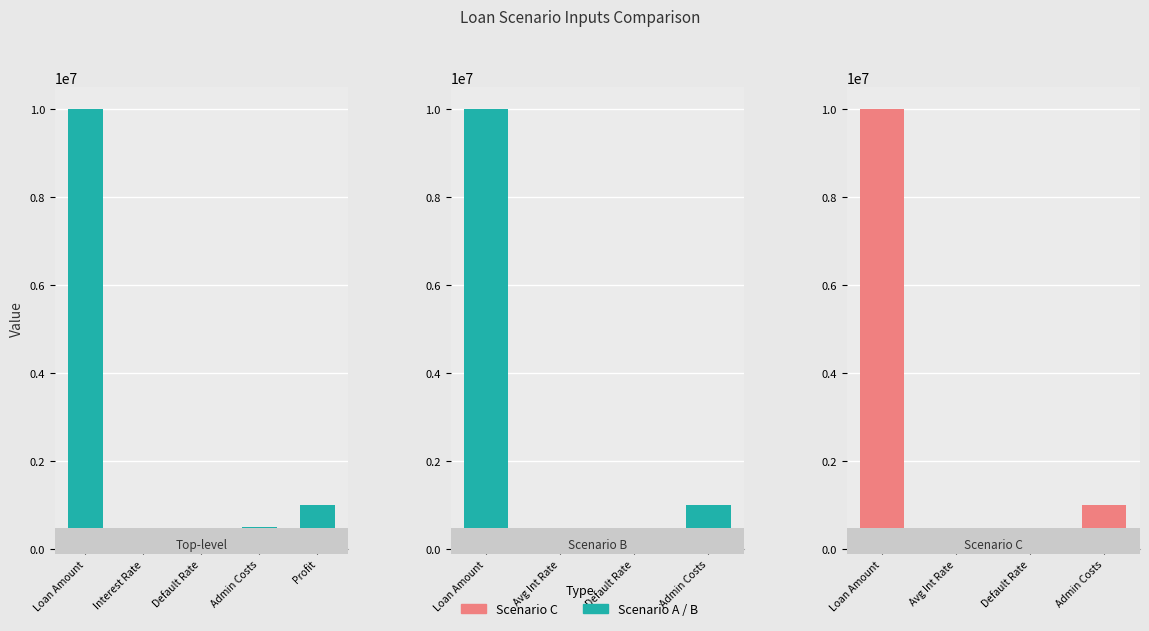

Count the number of categories in the chart.

5